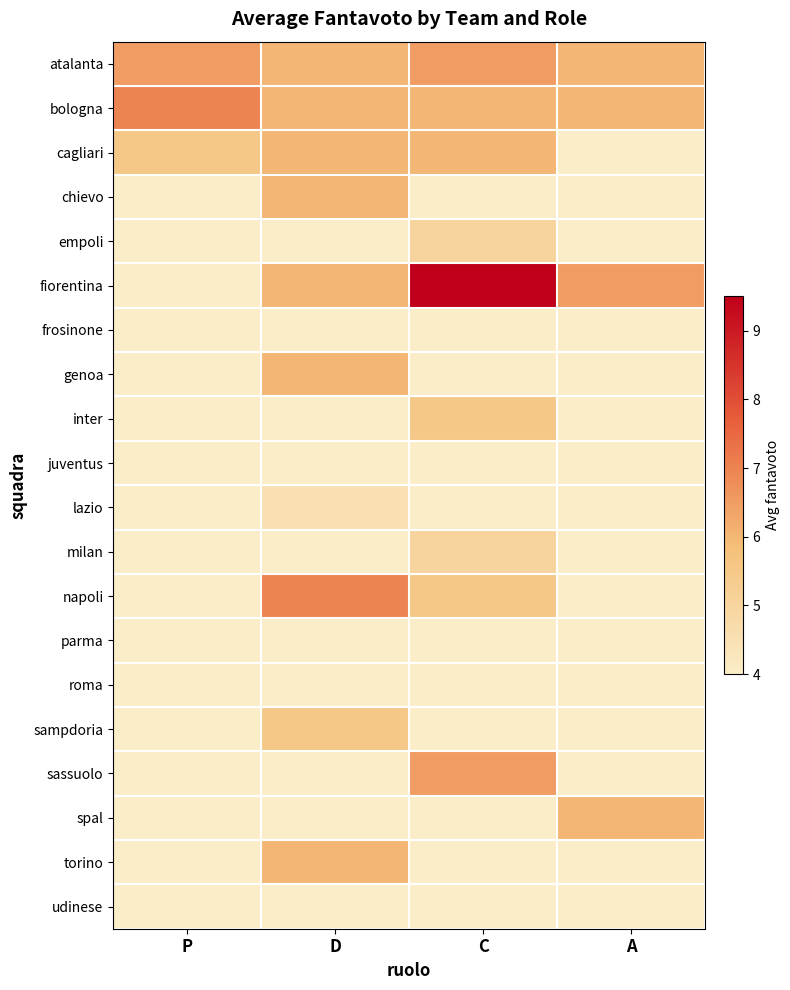

True or false: napoli has a value of 11.1 at D.

False